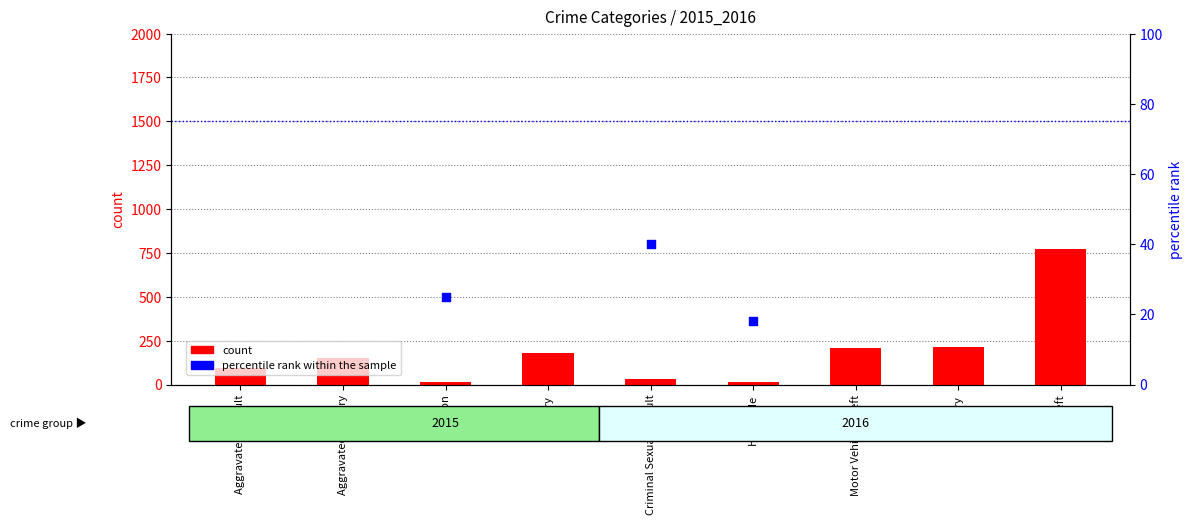

At how many categories does at least one series exceed 631?

1